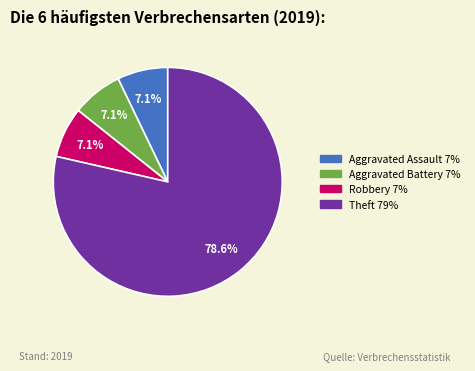

Does any single category account for the majority?

Yes